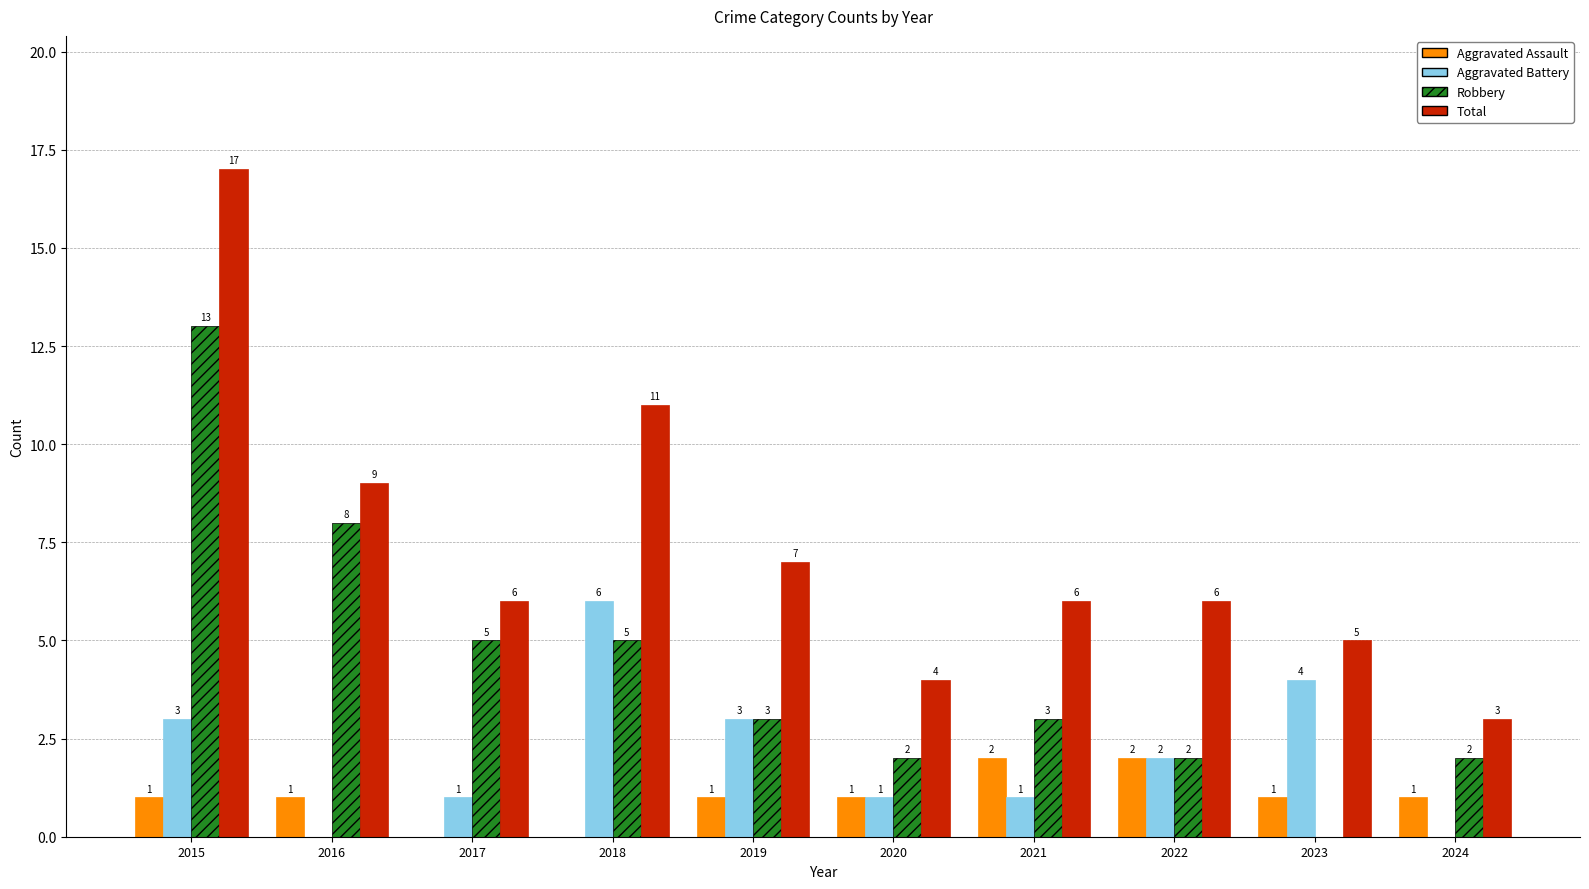

How many Aggravated Assault values are between 1 and 2?

8